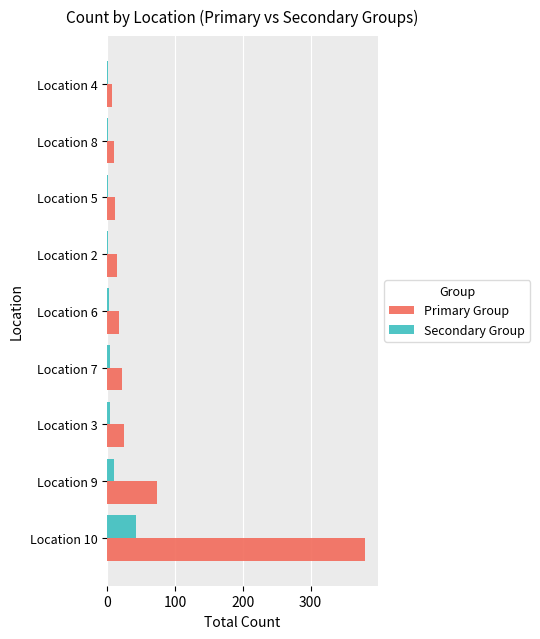

The Primary Group series shows 504 at Location 10. True or false?

False